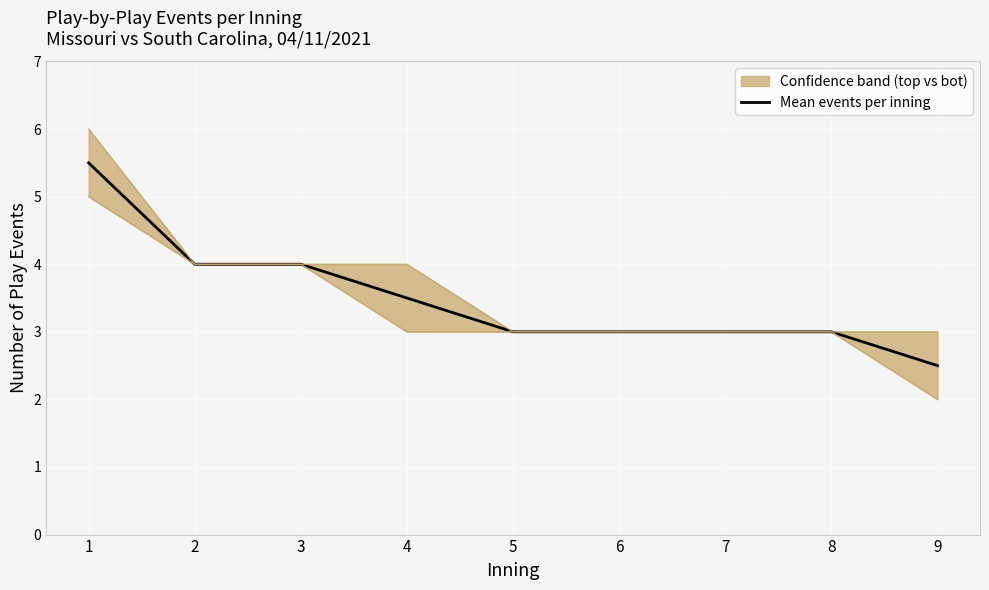

Is it true that the value at 7 is 3.0?

True